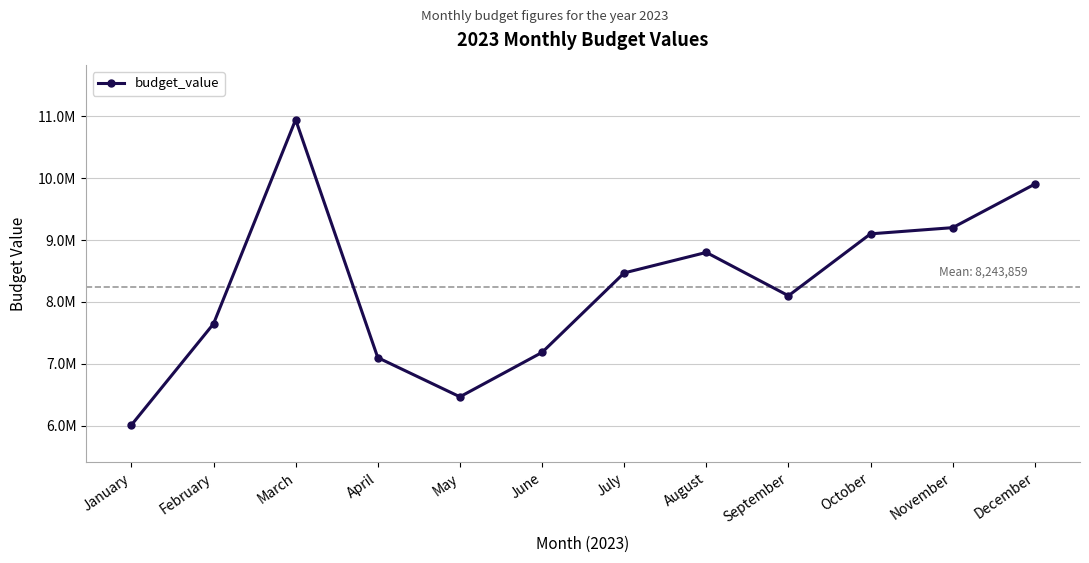

Reading left to right, extract all data points from this chart.

January=6011080	February=7646720	March=10944780	April=7100000	May=6467370	June=7184250	July=8468660	August=8800000	September=8100000	October=9100000	November=9200000	December=9903450